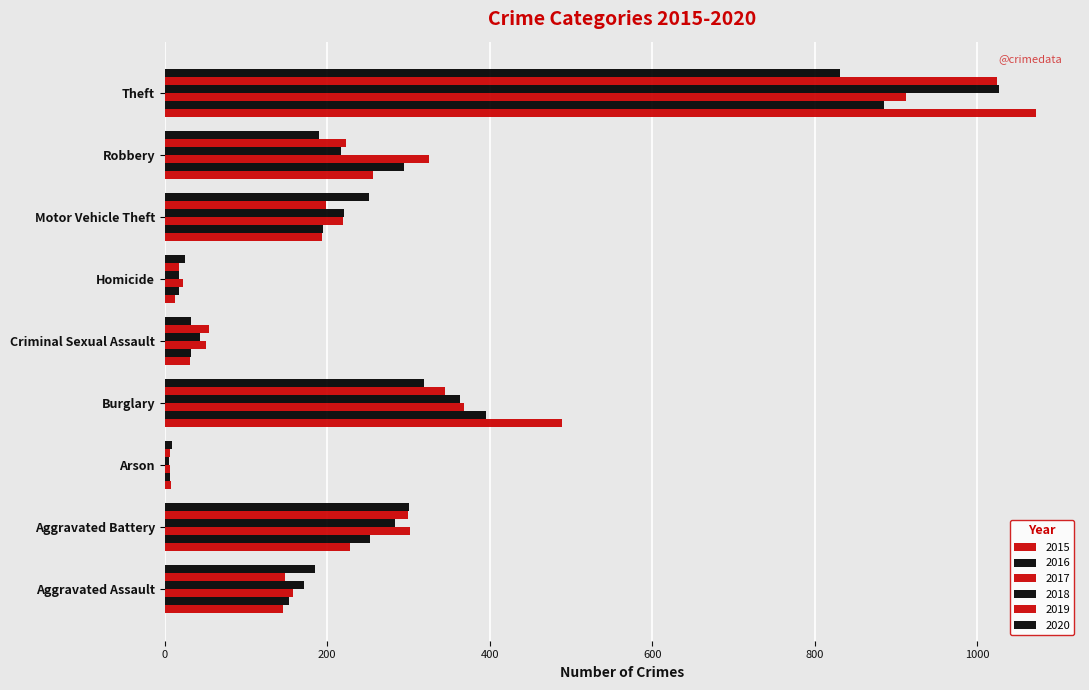

How many values in the 2018 series are below 217?

4